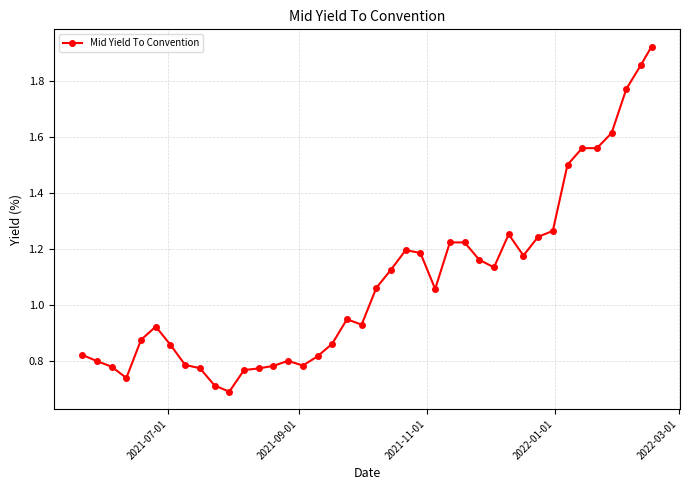

True or false: the data has more than 0 interior local peaks.

True